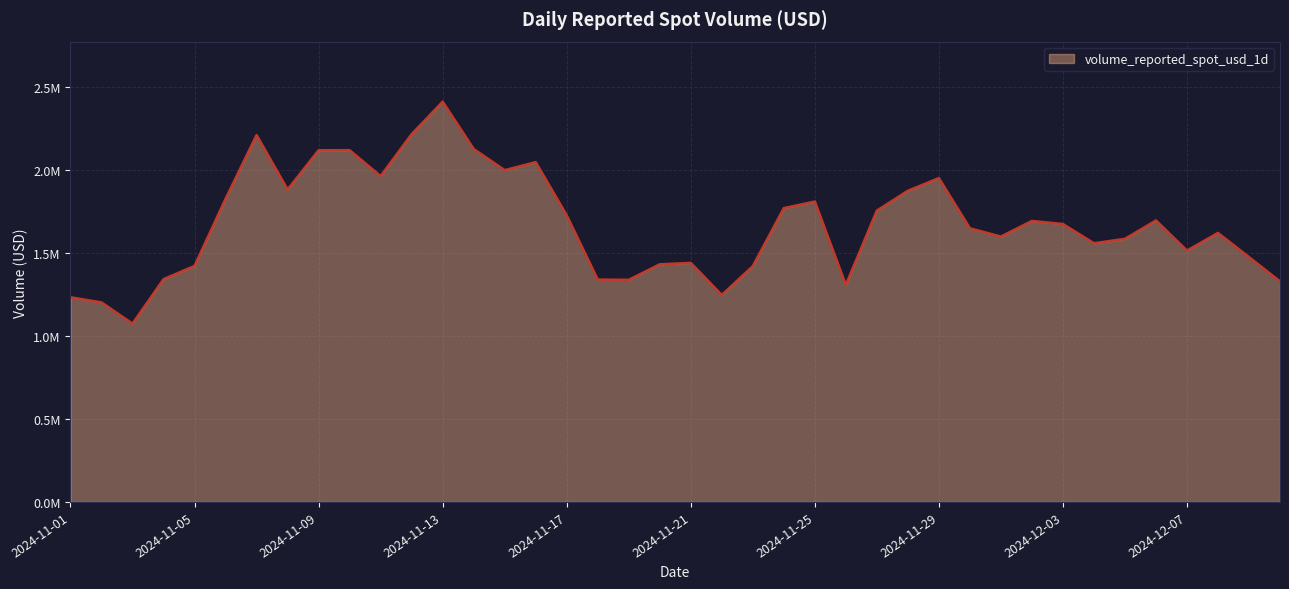

Does the chart display data point markers on the line(s)?

No